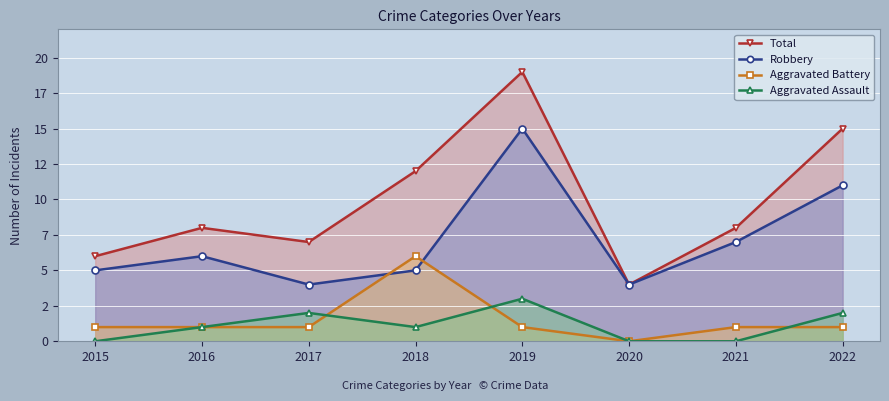

Reading left to right, extract all data points from this chart.

Total: 2015=6	2016=8	2017=7	2018=12	2019=19	2020=4	2021=8	2022=15
Robbery: 2015=5	2016=6	2017=4	2018=5	2019=15	2020=4	2021=7	2022=11
Aggravated Battery: 2015=1	2016=1	2017=1	2018=6	2019=1	2020=0	2021=1	2022=1
Aggravated Assault: 2015=0	2016=1	2017=2	2018=1	2019=3	2020=0	2021=0	2022=2